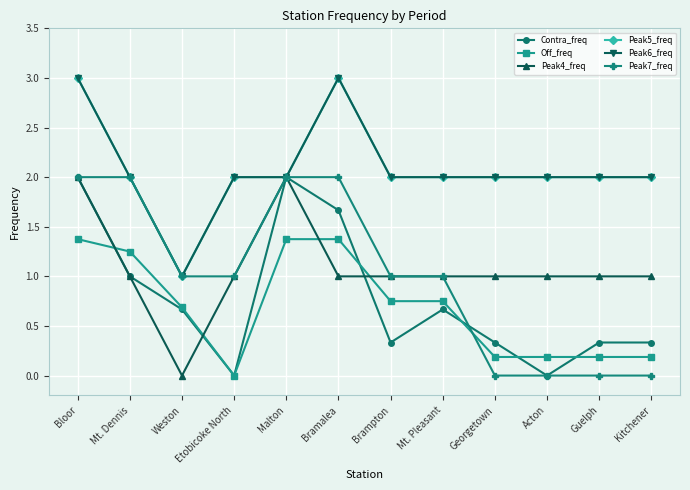

Reading left to right, what are all the values shown in this chart?

Contra_freq: 2.0	1.0	0.7	0.0	2.0	1.7	0.3	0.7	0.3	0.0	0.3	0.3
Off_freq: 1.4	1.2	0.7	0.0	1.4	1.4	0.8	0.8	0.2	0.2	0.2	0.2
Peak4_freq: 2.0	1.0	0.0	1.0	2.0	1.0	1.0	1.0	1.0	1.0	1.0	1.0
Peak5_freq: 3.0	2.0	1.0	2.0	2.0	3.0	2.0	2.0	2.0	2.0	2.0	2.0
Peak6_freq: 3.0	2.0	1.0	2.0	2.0	3.0	2.0	2.0	2.0	2.0	2.0	2.0
Peak7_freq: 2.0	2.0	1.0	1.0	2.0	2.0	1.0	1.0	0.0	0.0	0.0	0.0